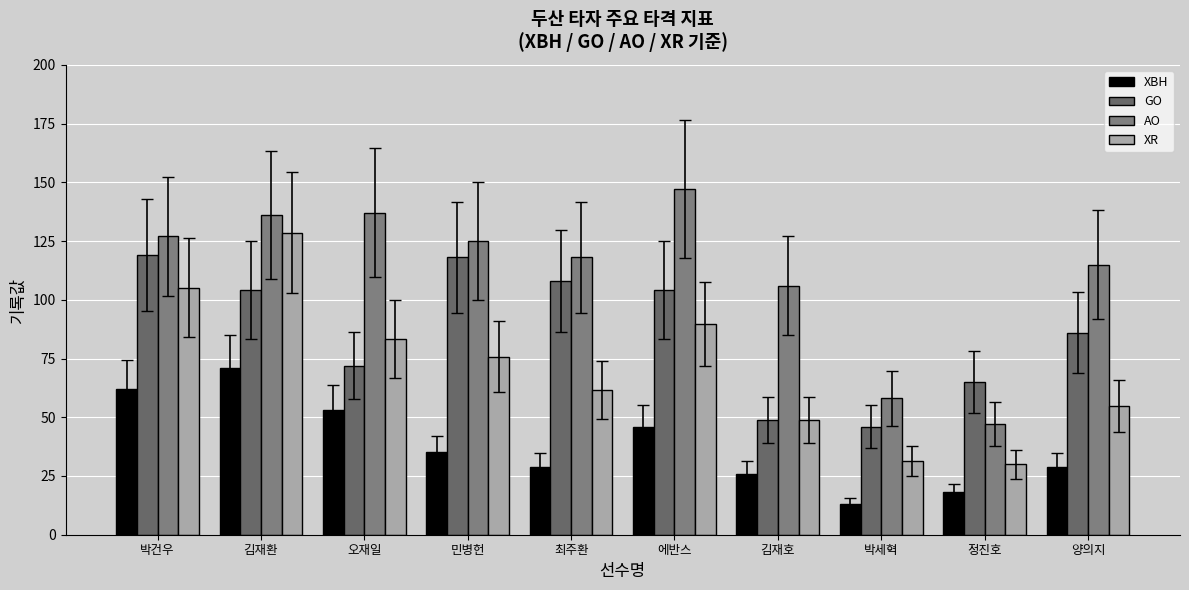

What are all the series names shown in the legend?

XBH, GO, AO, XR